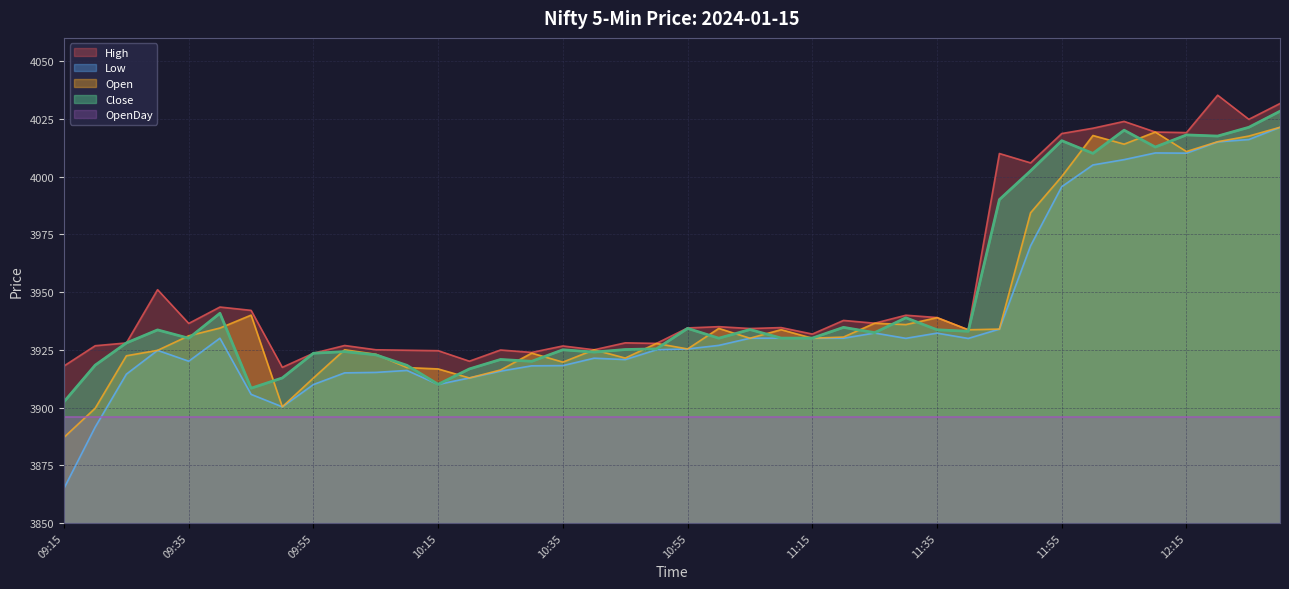

What is the sum of all Low values?

157531.0